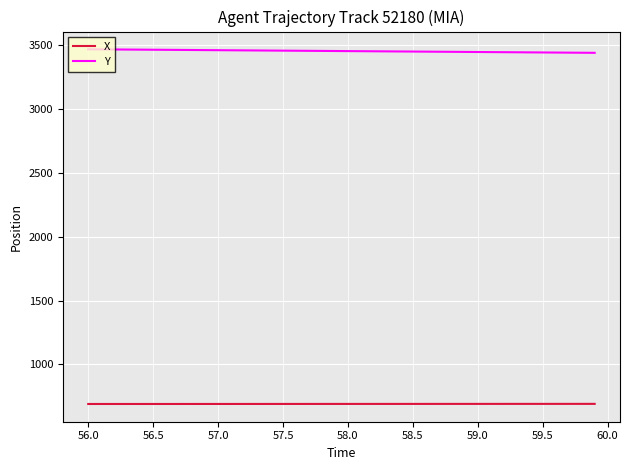

What is the lowest value of the Y series?

3440.3